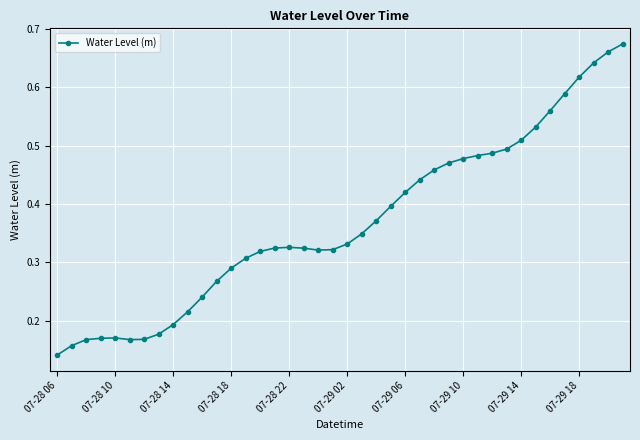

True or false: there are more than 1 points higher than both neighbors.

True